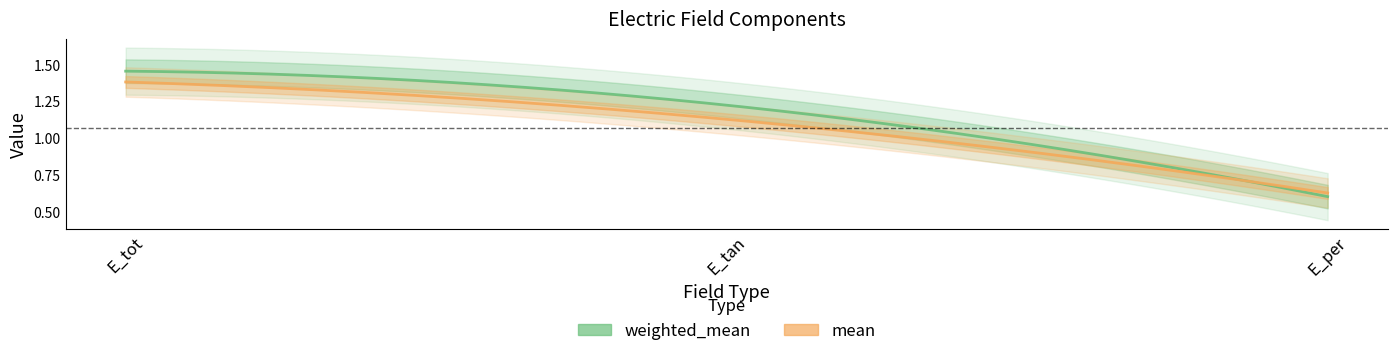

Count the weighted_mean values in the range 0 to 1.

1